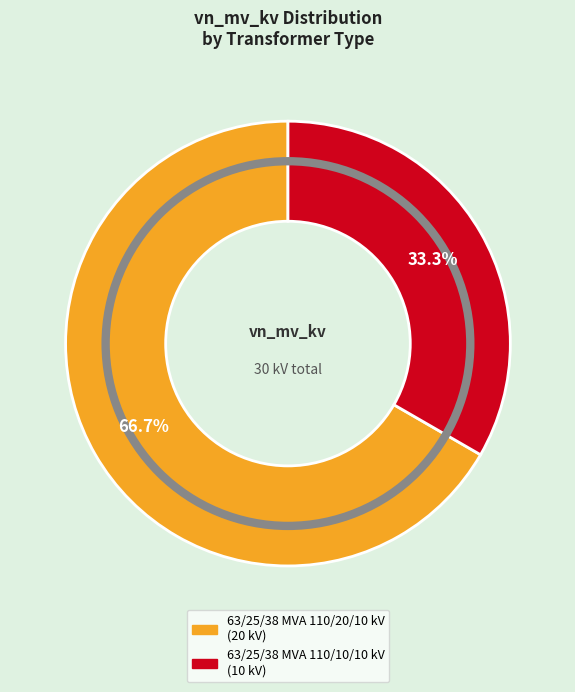

Approximately how many times larger is the value at 63/25/38 MVA 110/10/10 kV compared to 63/25/38 MVA 110/20/10 kV?

0.5